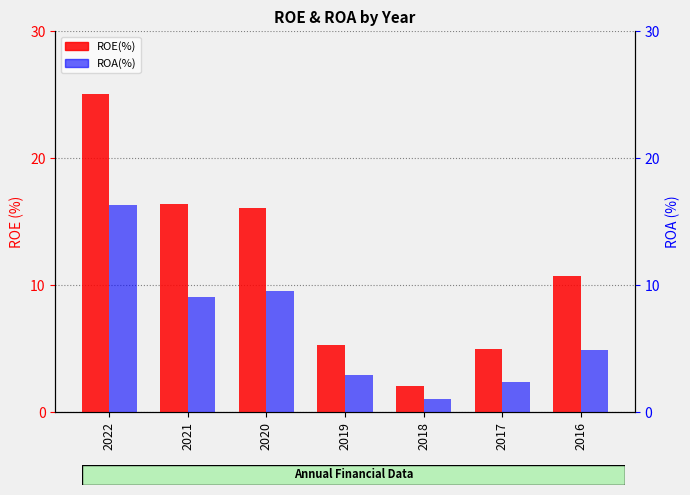

Is it true that ROA(%) equals 2.4 at 2017?

True